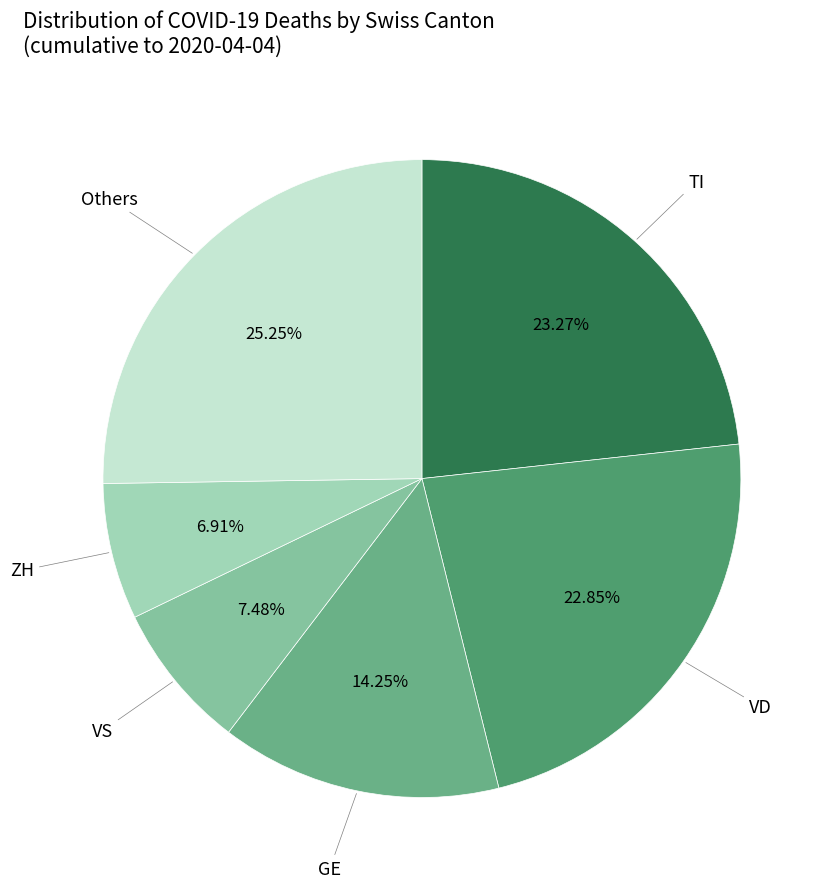

How many slices are in this pie chart?

6